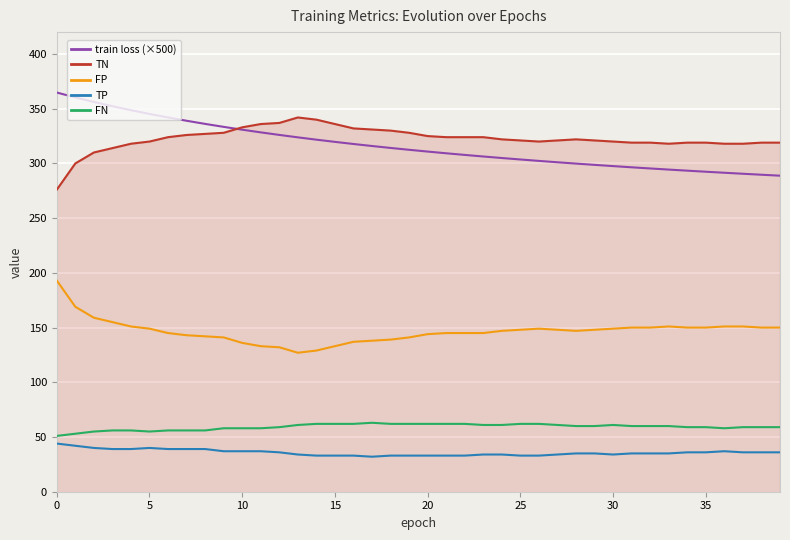

What is the smallest value displayed?

32.0